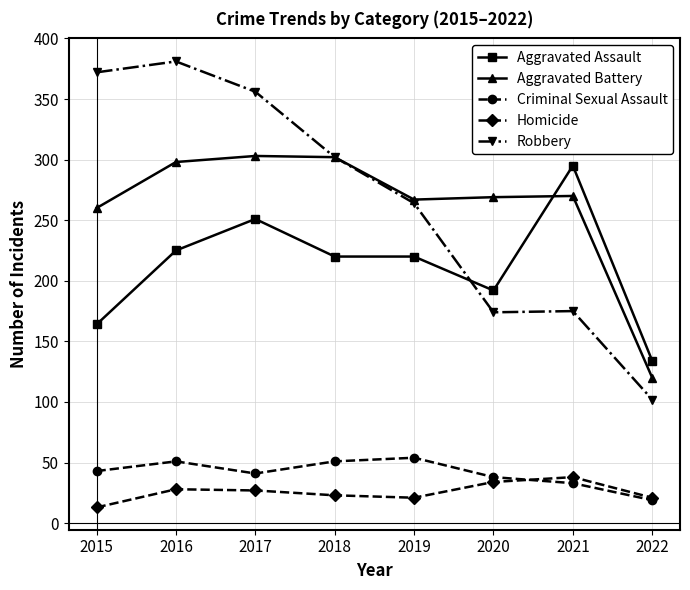

True or false: Criminal Sexual Assault and Robbery intersect in this chart.

False